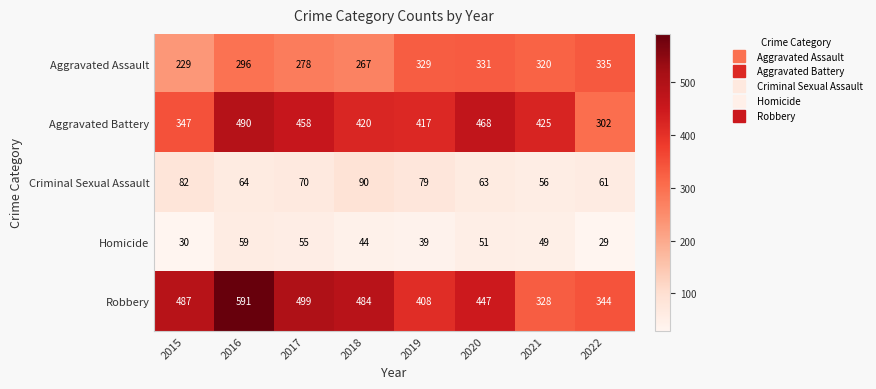

What is the lowest value of the Robbery series?

328